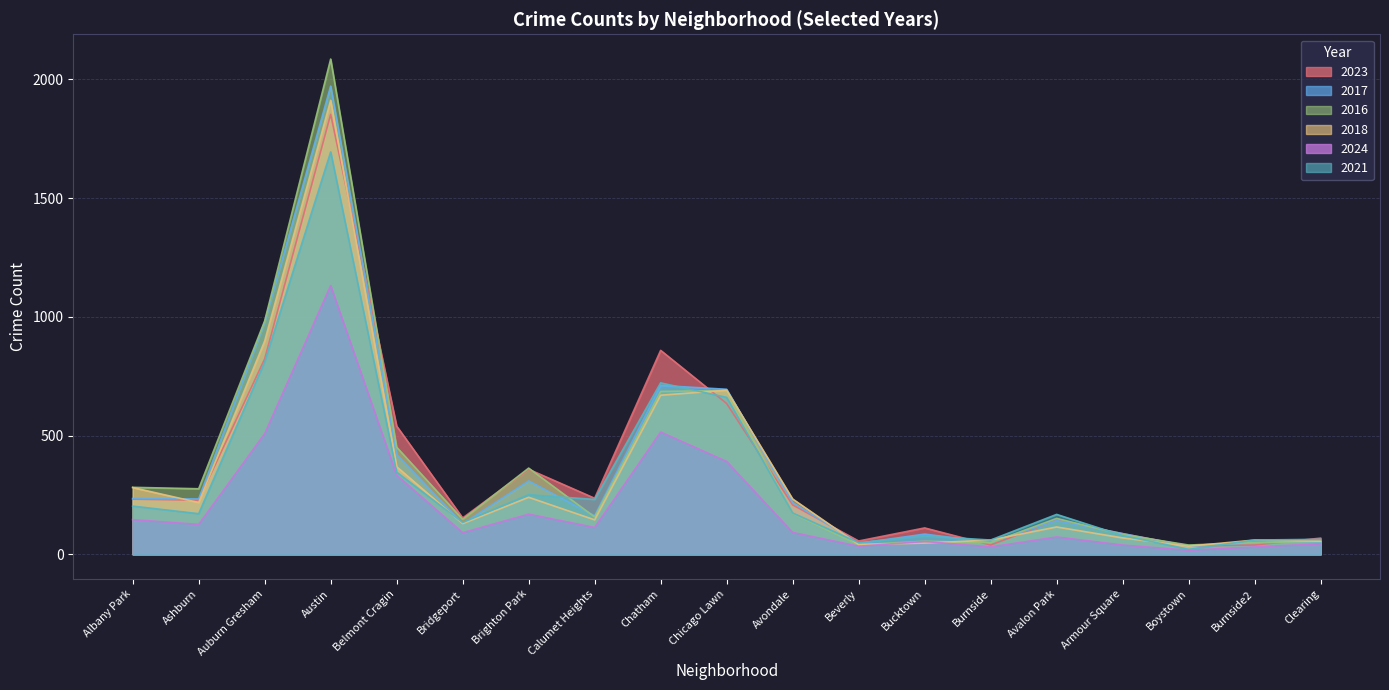

The value of 2024 at Avalon Park is 124. True or false?

False